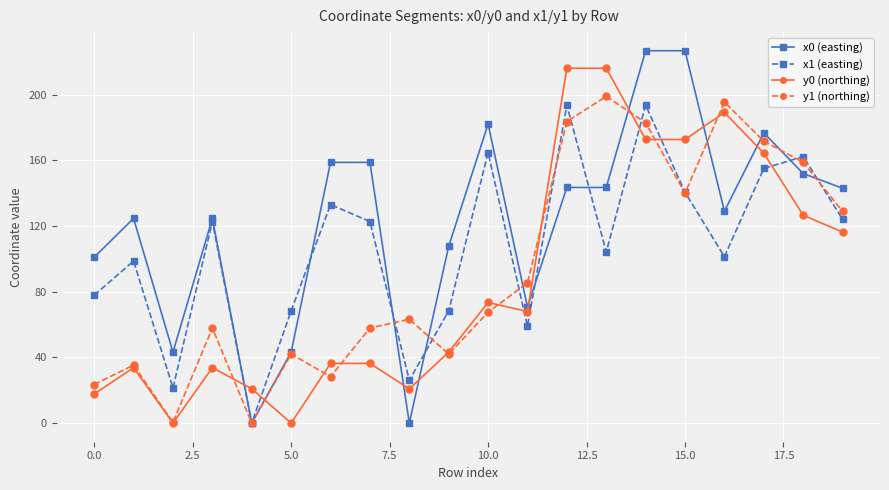

What is the value of the x0 (easting) point at the 20th from the left?

143.0